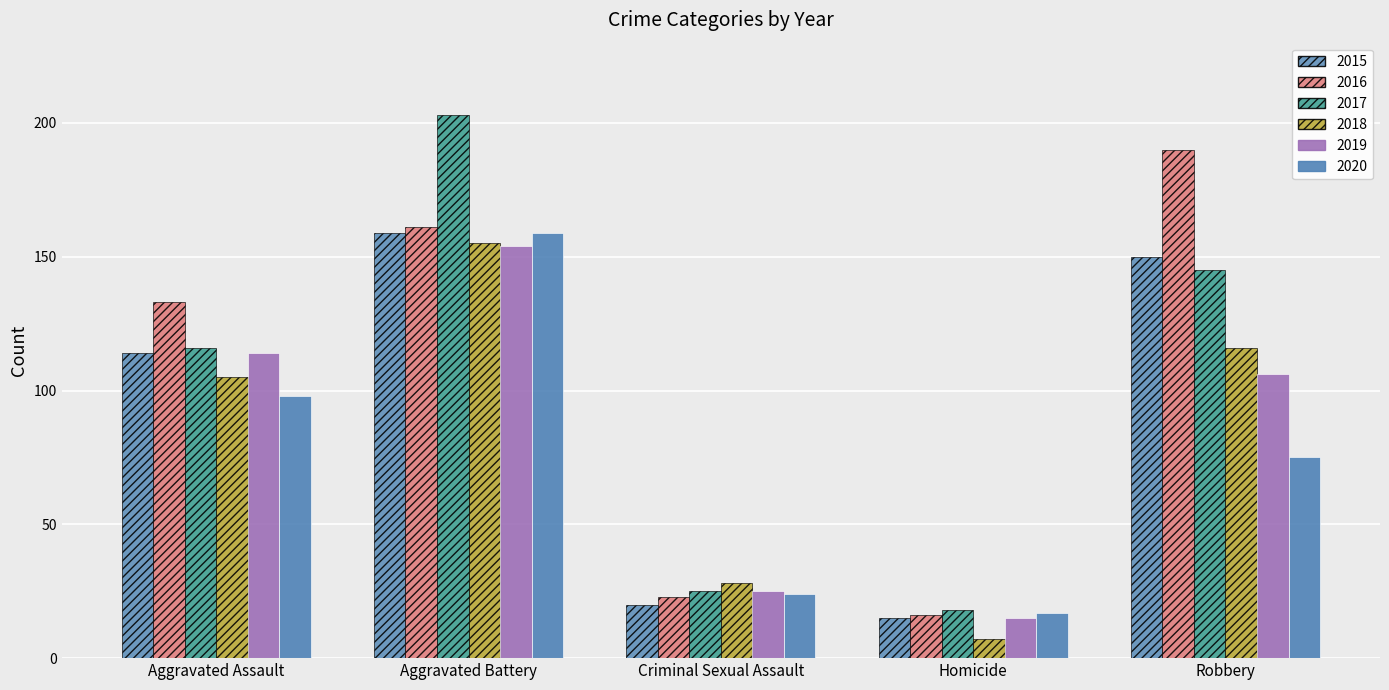

What is the label of the 1st bar from the right?

Robbery